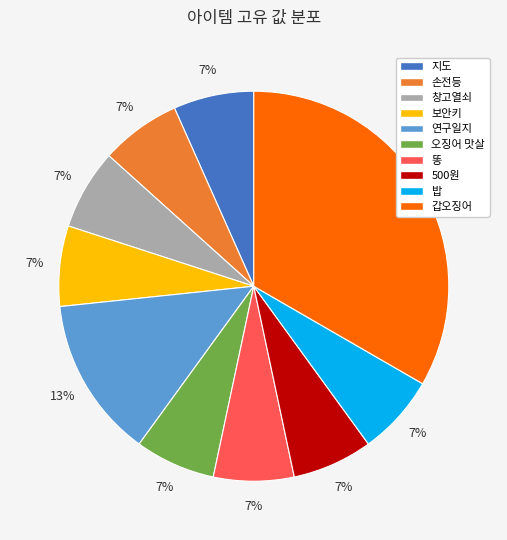

The 밥 slice represents 7% of the pie. True or false?

True